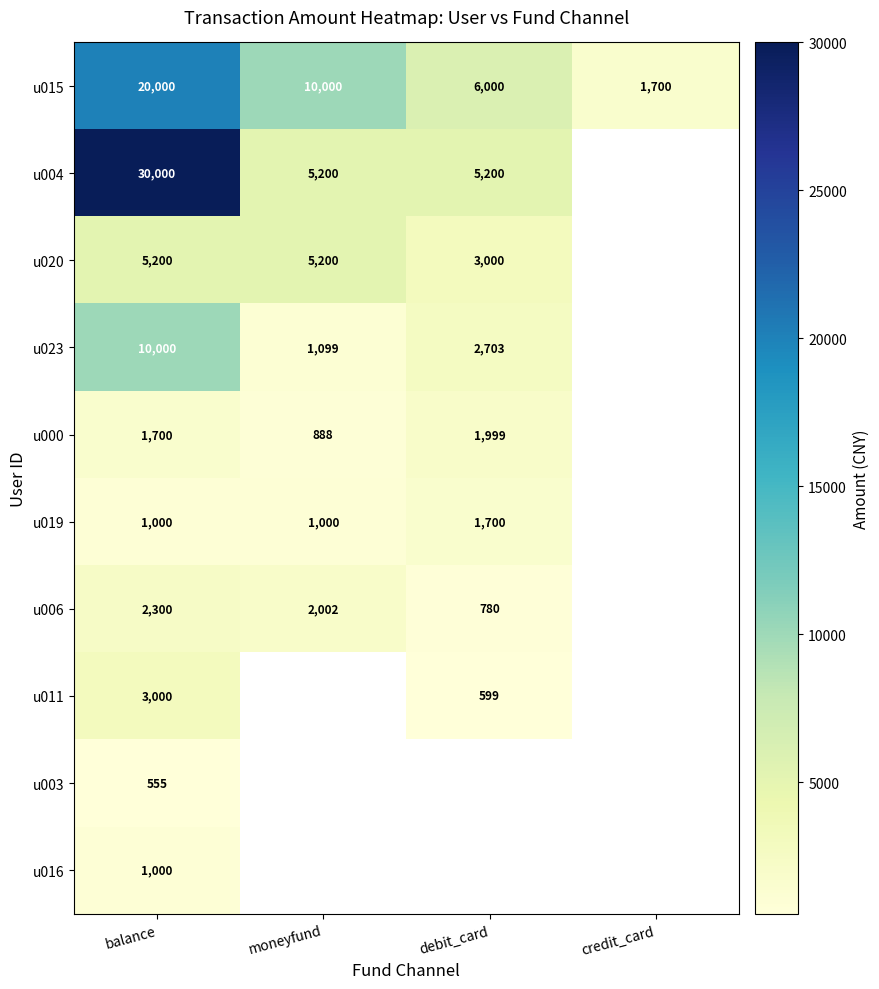

True or false: u015 has a value of 1700 at credit_card.

True